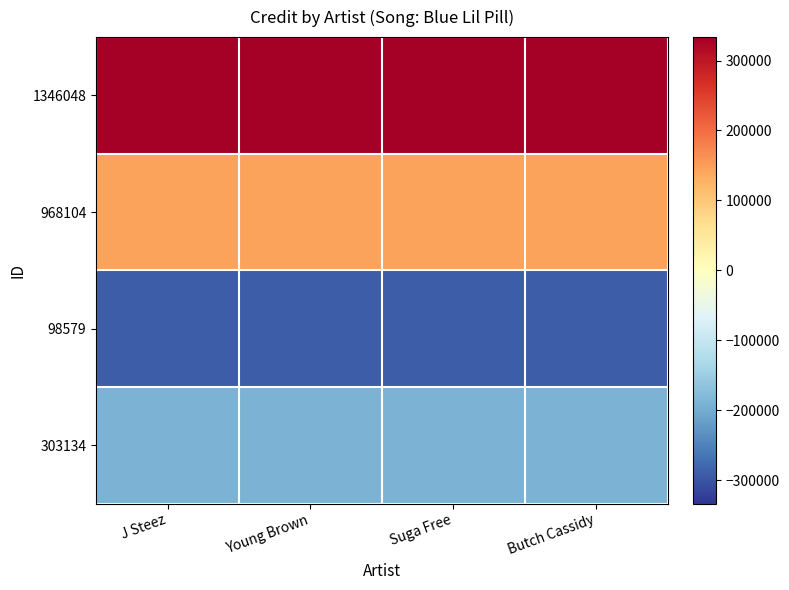

What is the difference between the highest and lowest values at Suga Free?

623734.5